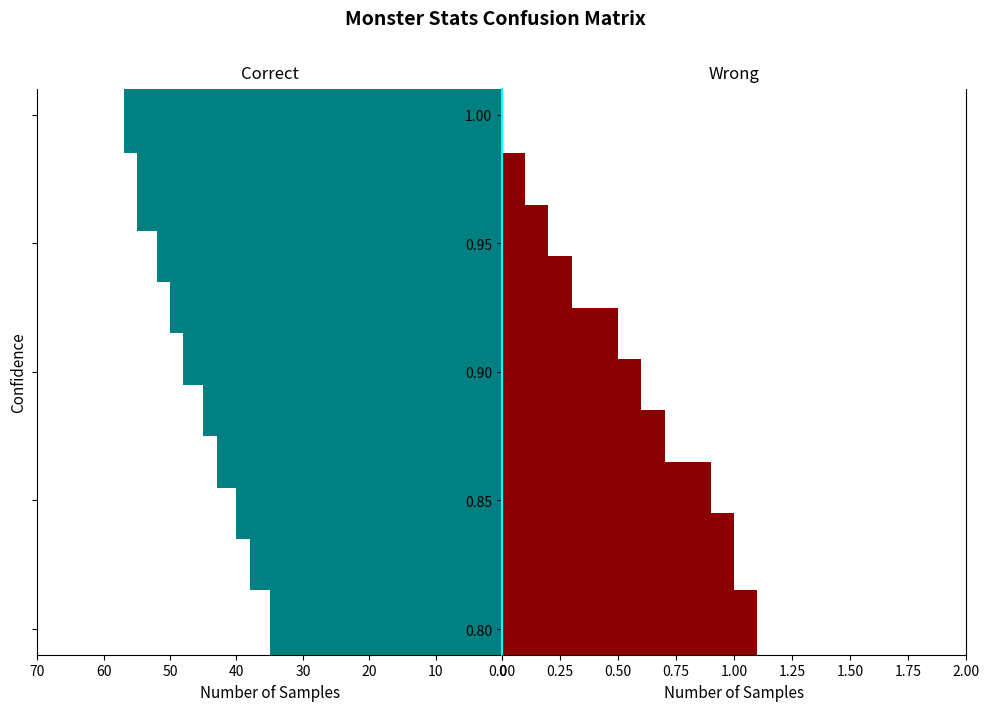

Is it true that Correct equals 23.6 at 50?

False